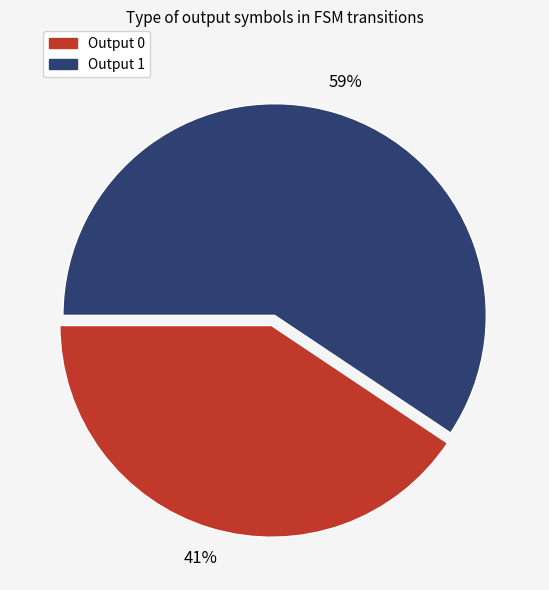

Is it true that Output 0 is 27% of the pie?

False